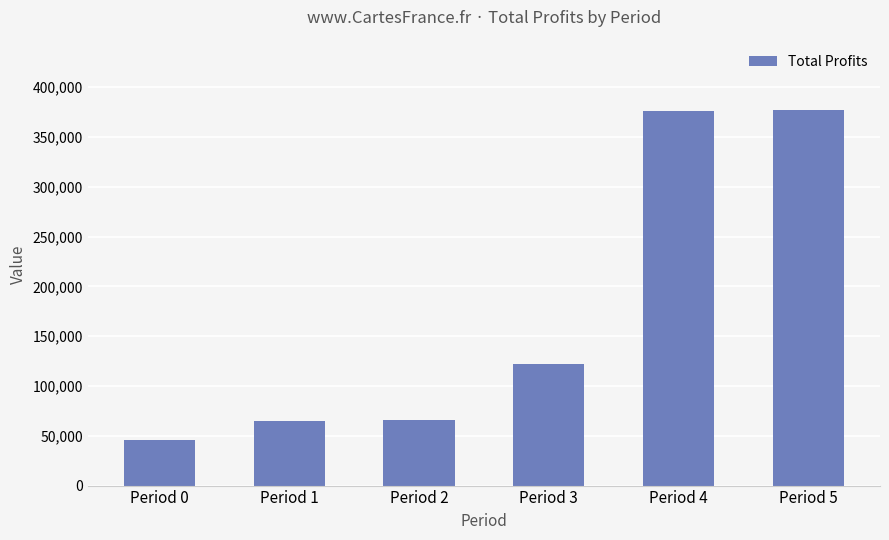

Where is the data nearest to the value 211210?

Period 3